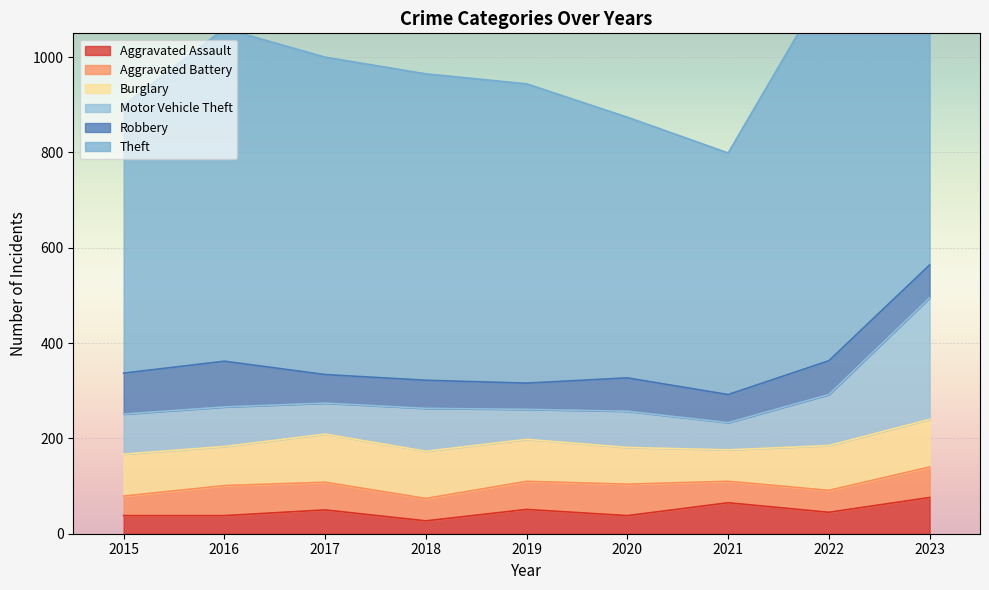

What is the value of the Motor Vehicle Theft point at the 5th from the left?

63